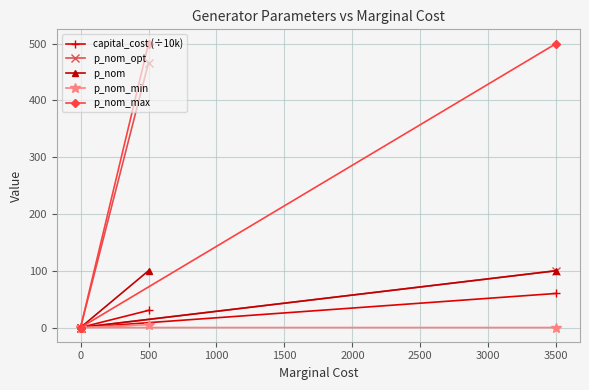

True or false: p_nom_max has more than 1 points higher than both neighbors.

False